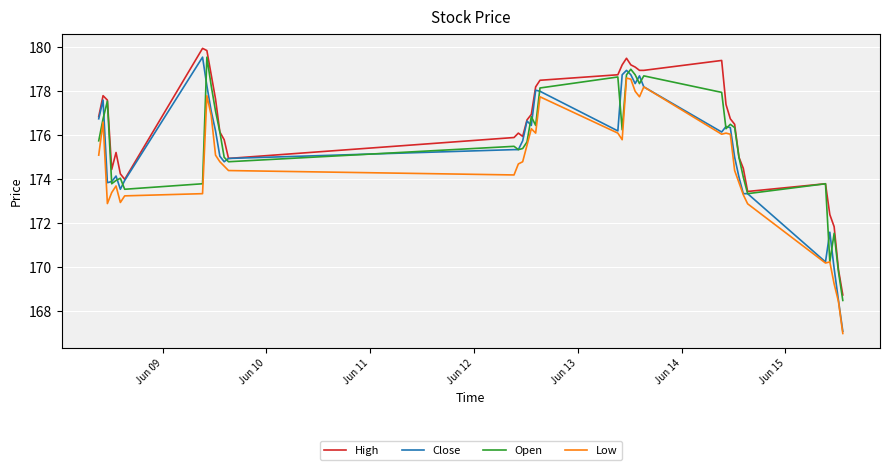

Which series has the largest total across all categories?

High